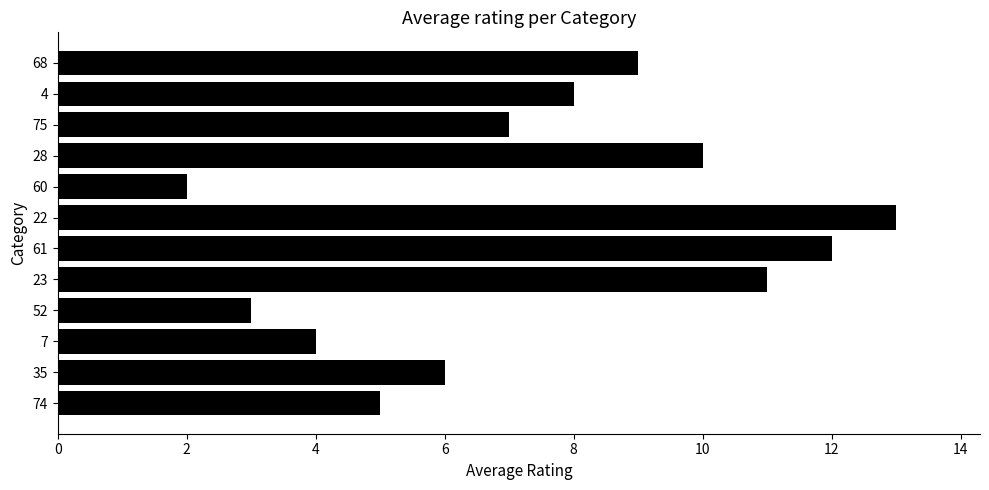

What is the sum of all values?

90.0